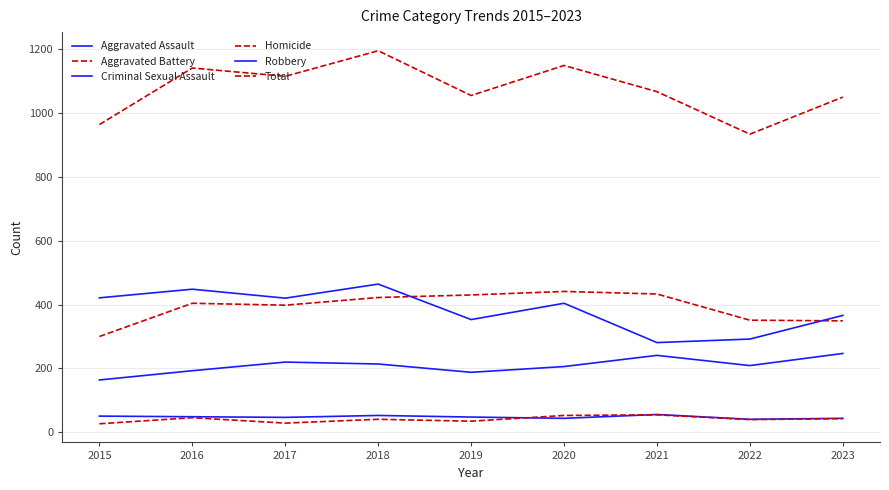

Where is Robbery nearest to the value 372?

2023